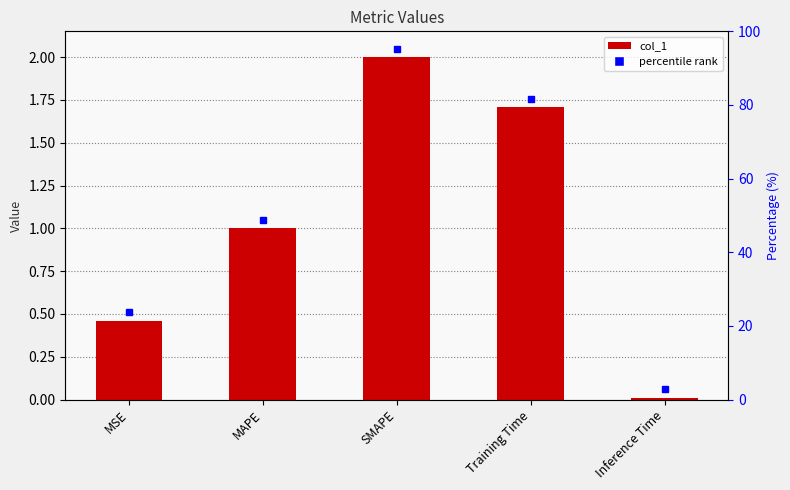

The value at SMAPE is 0.8. True or false?

False